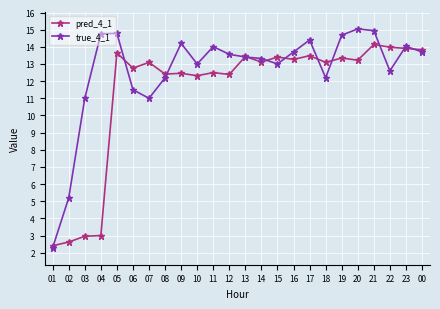

Is it true that true_4_1 equals 19.2 at 14?

False